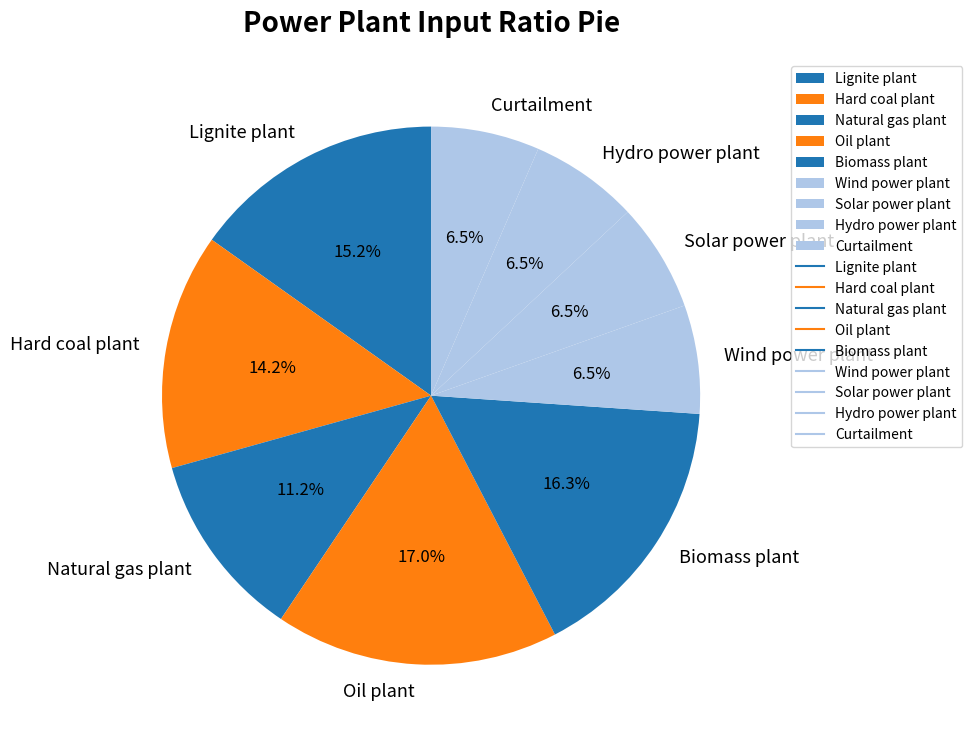

To the nearest percent, what is the average slice percentage?

11%